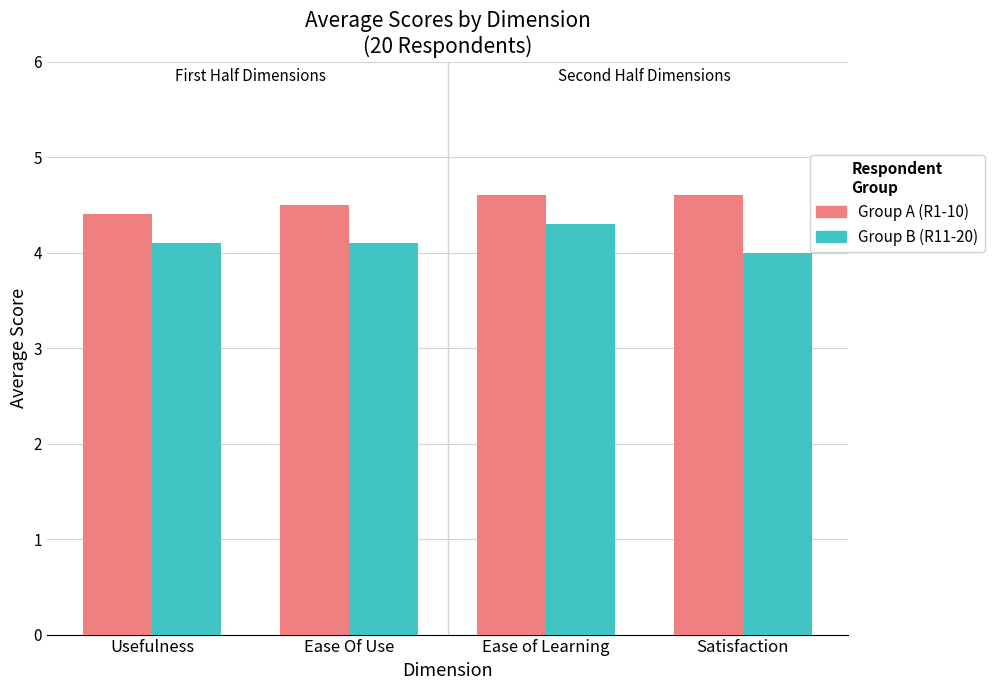

What is the label of the 3rd bar from the left?

Ease of Learning